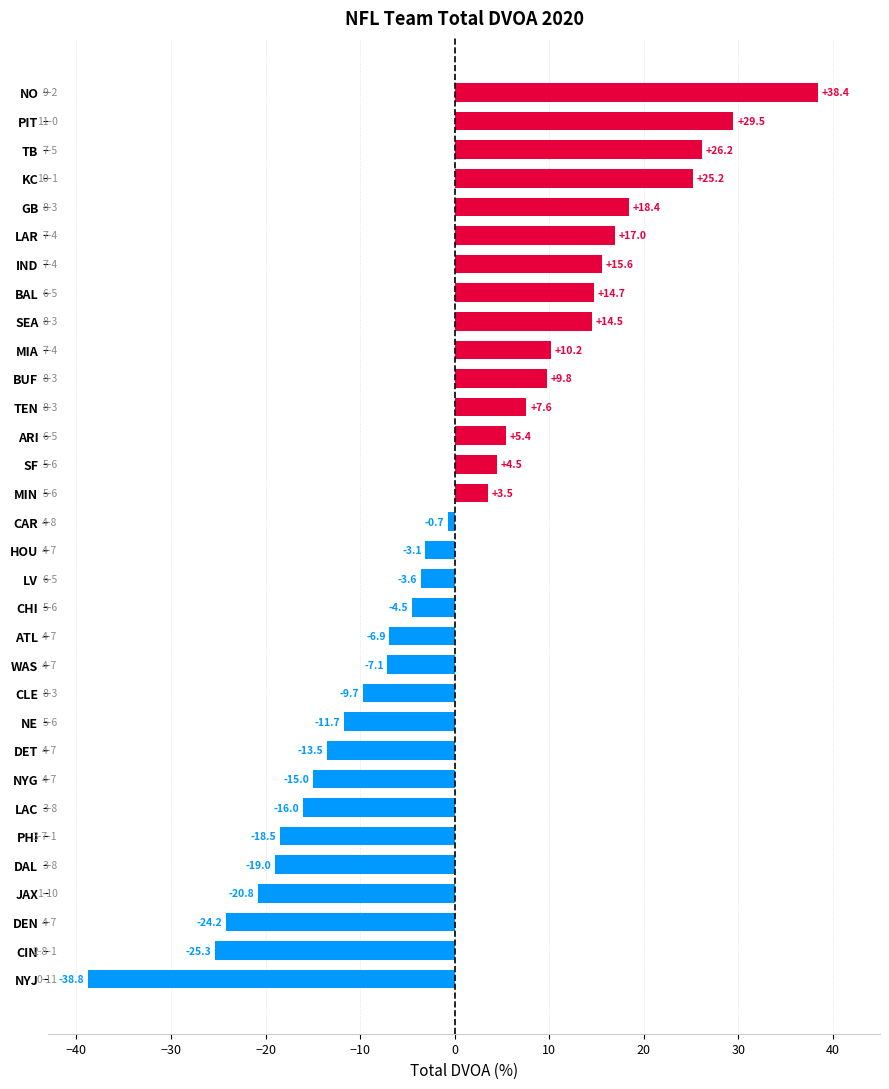

How many categories are shown in the chart?

32